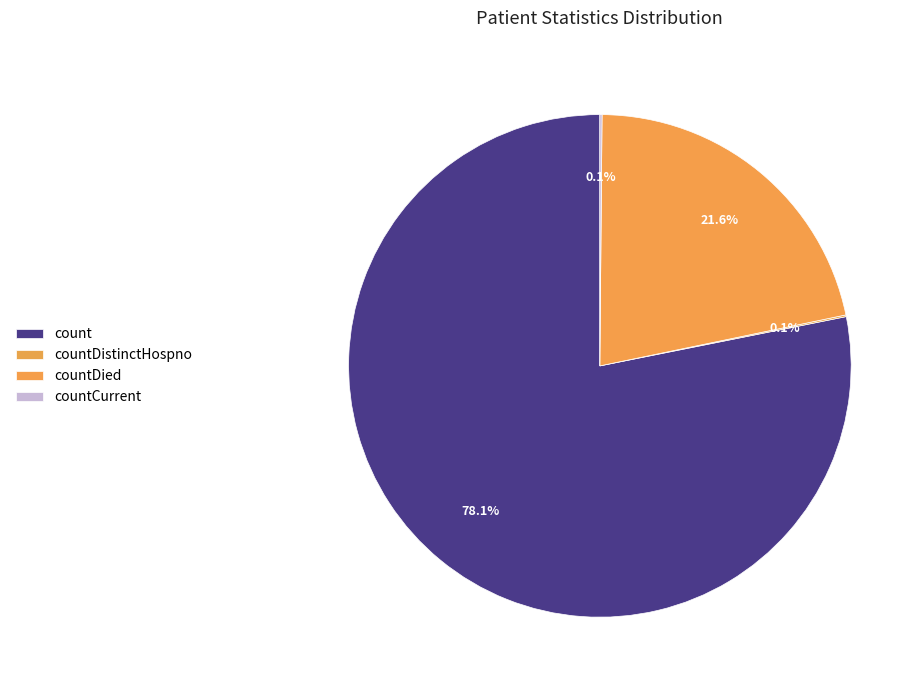

True or false: countDied accounts for 27% of the total.

False